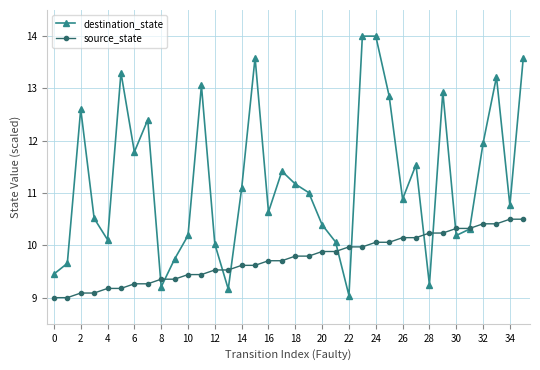

At how many categories does at least one series exceed 10?

30